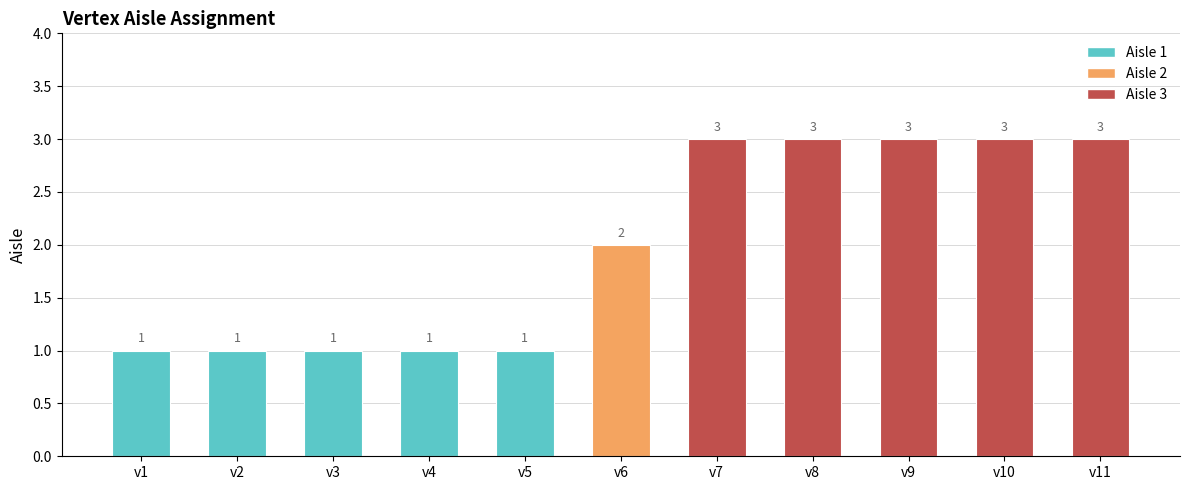

Reading left to right, list all the values displayed in this chart.

v1=1	v2=1	v3=1	v4=1	v5=1	v6=2	v7=3	v8=3	v9=3	v10=3	v11=3